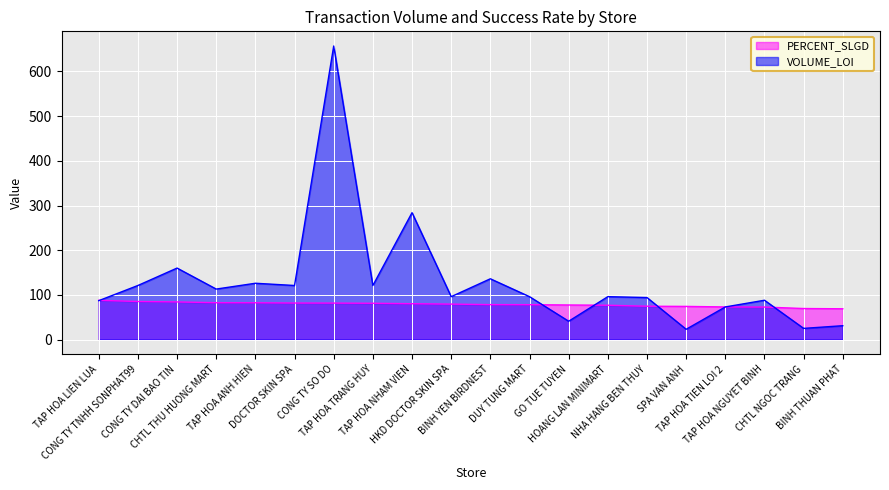

What are all the series names shown in the legend?

PERCENT_SLGD, VOLUME_LOI